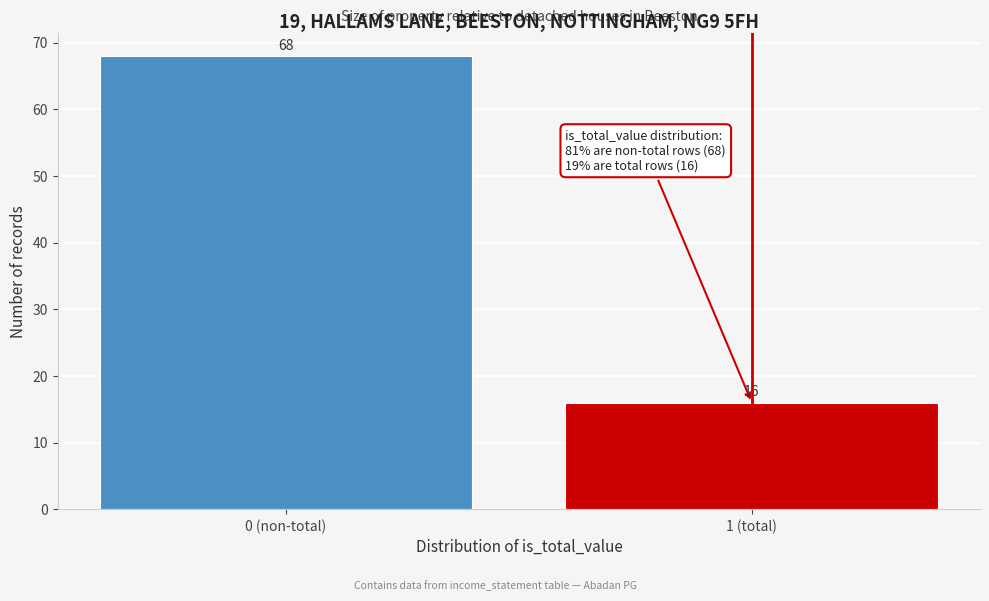

Reading left to right, extract all data points from this chart.

68	16